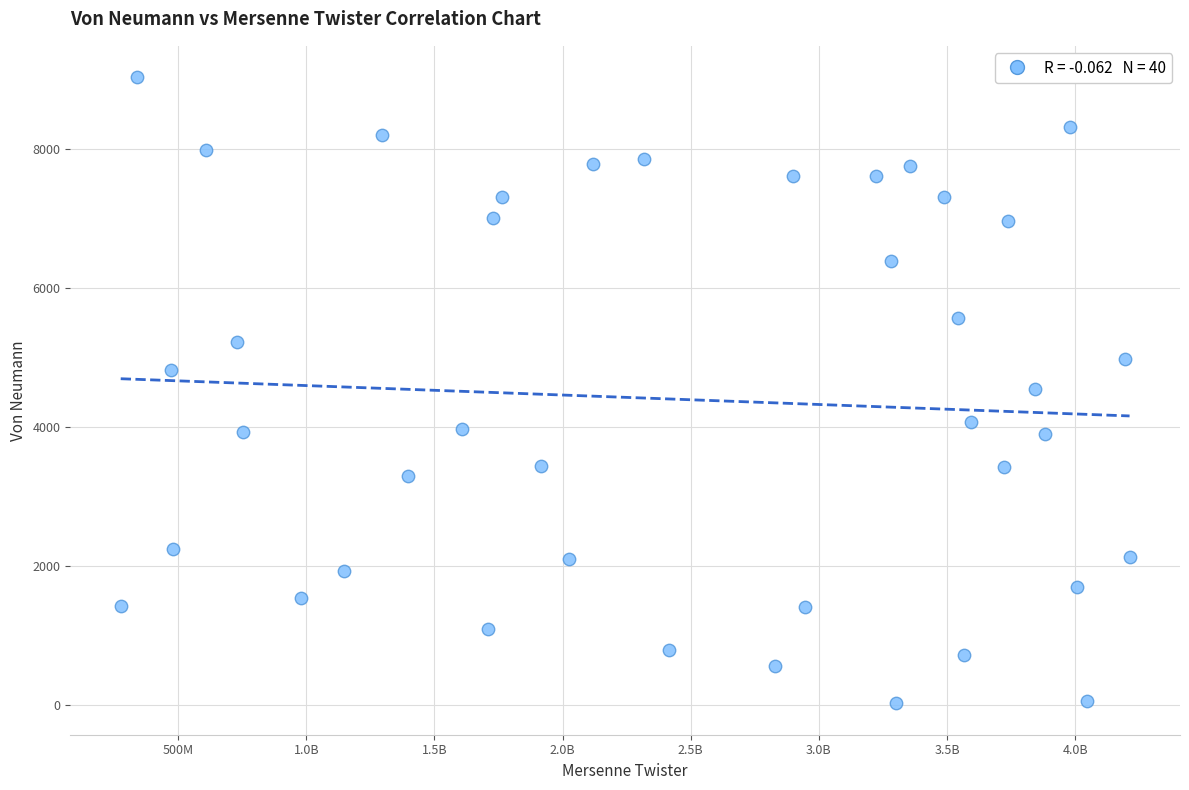

What is the range of X values (max minus min)?

3936859412